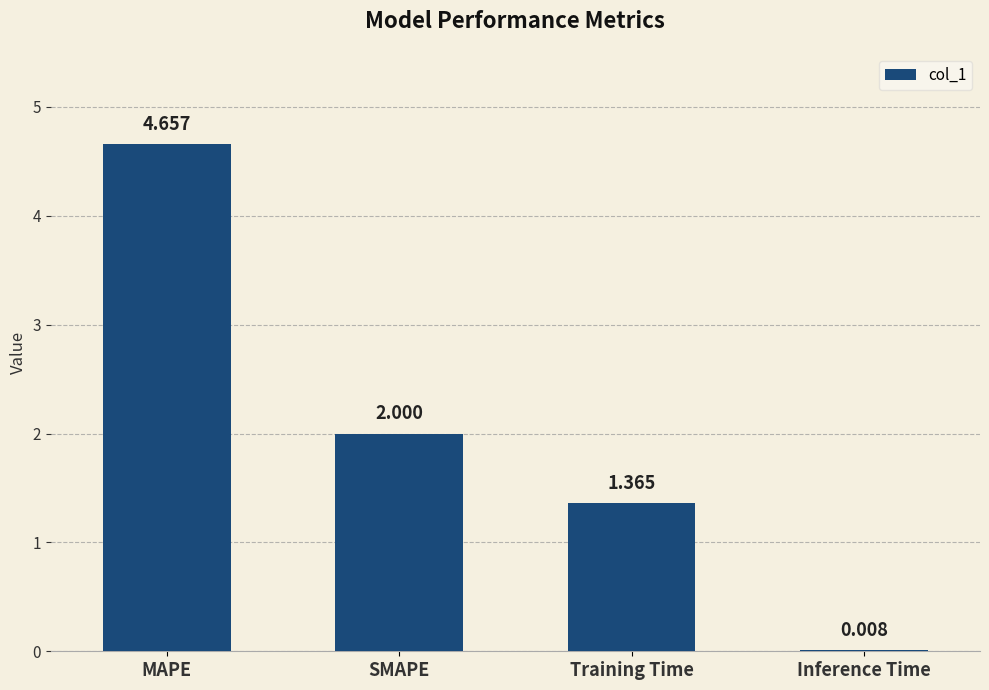

At which label is the value closest to 2?

SMAPE